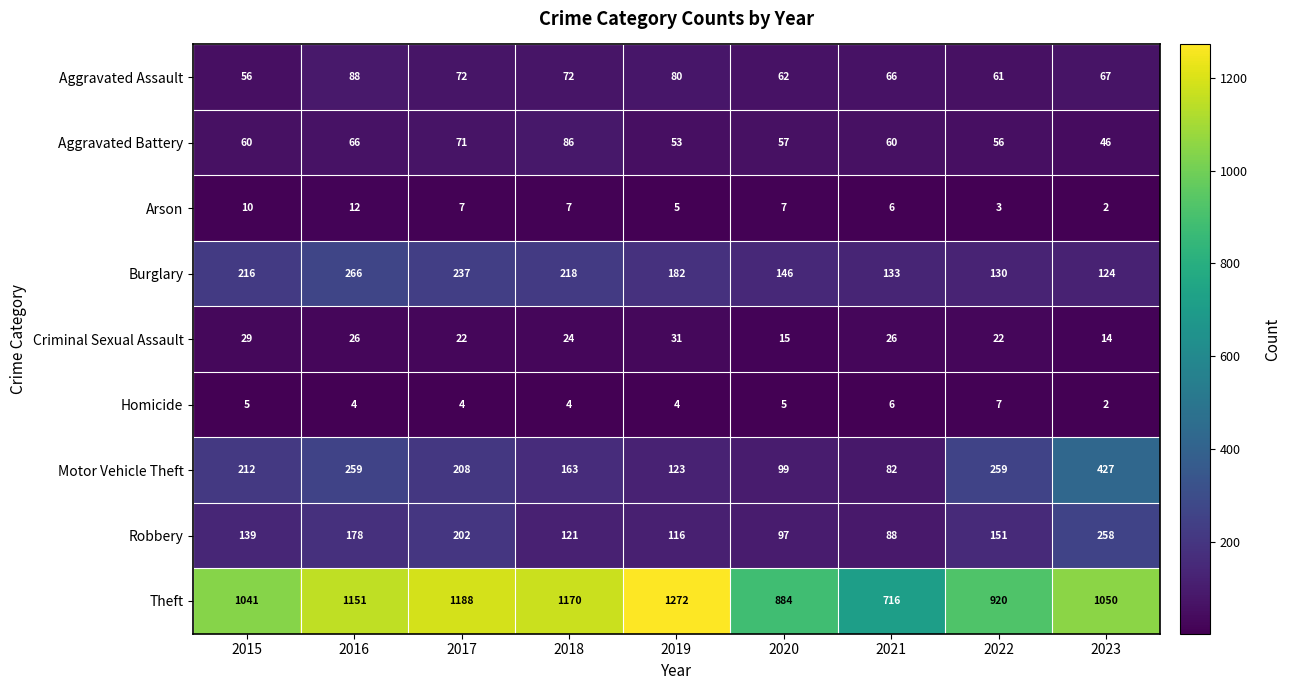

Rank the series at 2017 from lowest to highest value.

Homicide, Arson, Criminal Sexual Assault, Aggravated Battery, Aggravated Assault, Robbery, Motor Vehicle Theft, Burglary, Theft